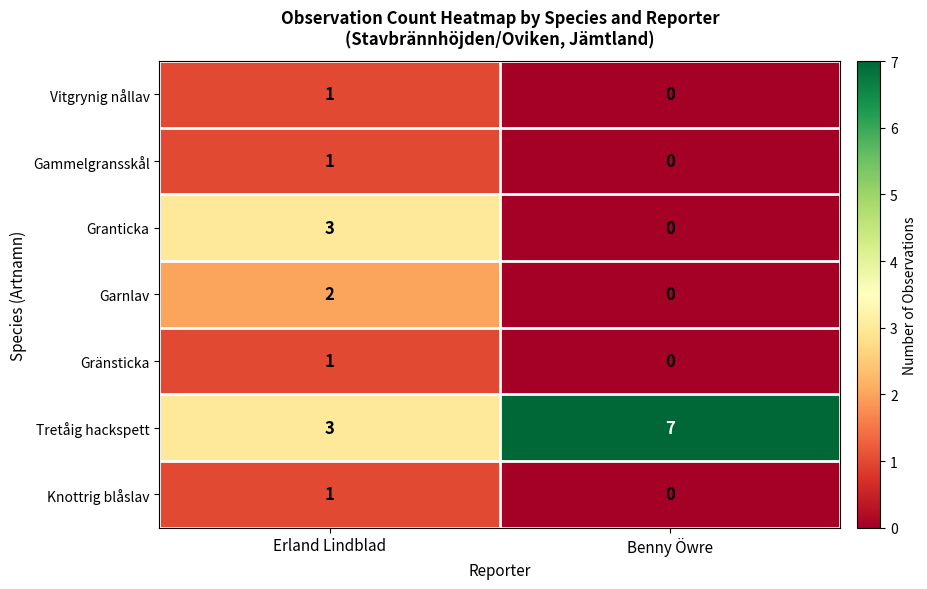

What is the total value across all series at Benny Öwre?

7